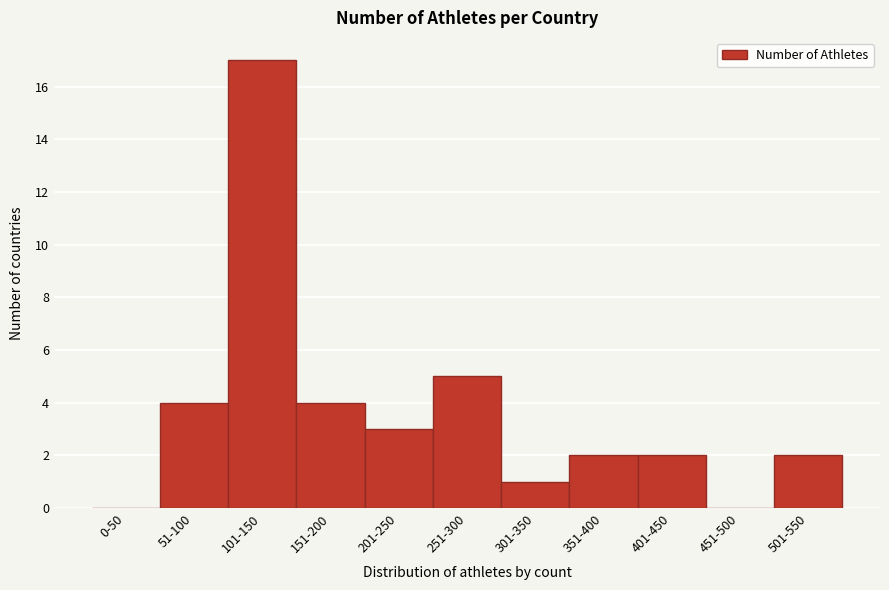

Reading left to right, list all the values displayed in this chart.

0-50=0	51-100=4	101-150=17	151-200=4	201-250=3	251-300=5	301-350=1	351-400=2	401-450=2	451-500=0	501-550=2